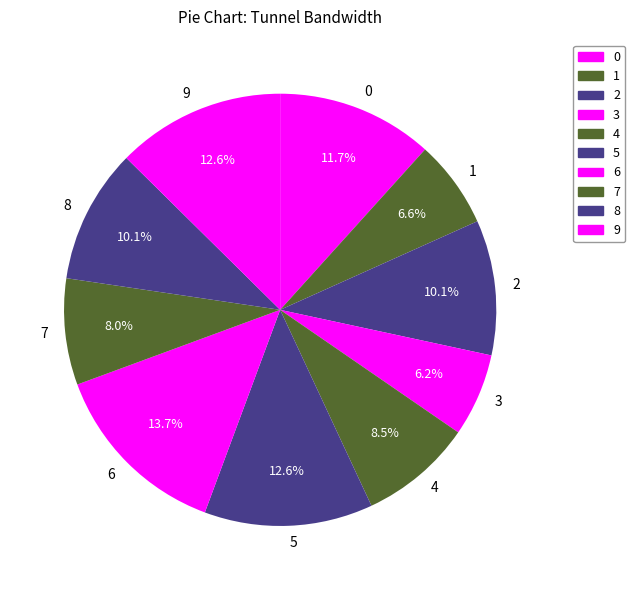

To the nearest percent, what is the average slice percentage?

10%